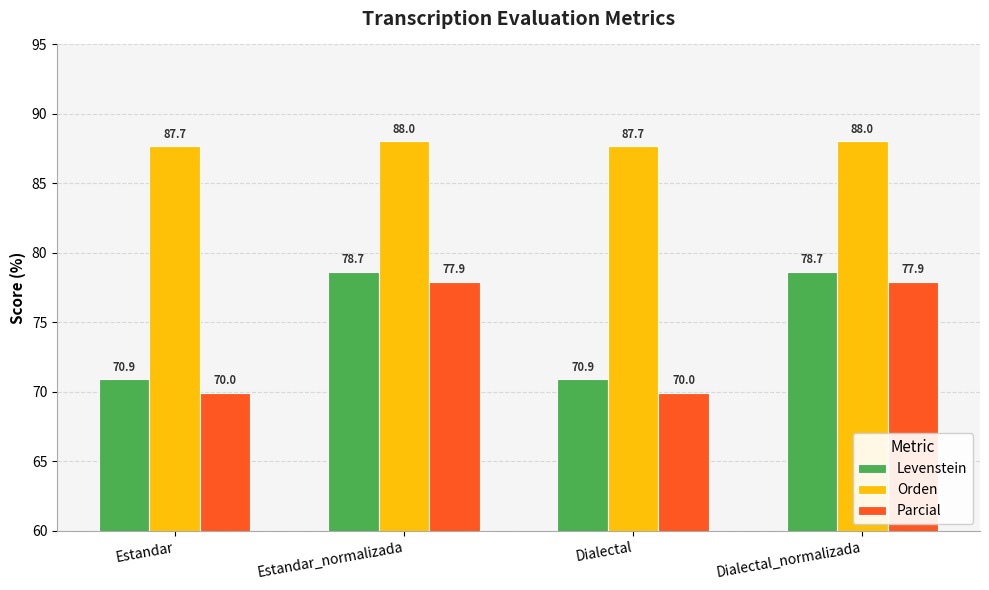

How many categories are shown in the chart?

4